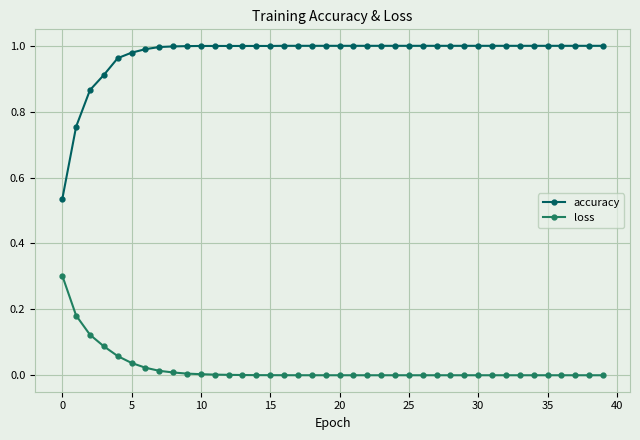

Does the chart display data point markers on the line(s)?

Yes